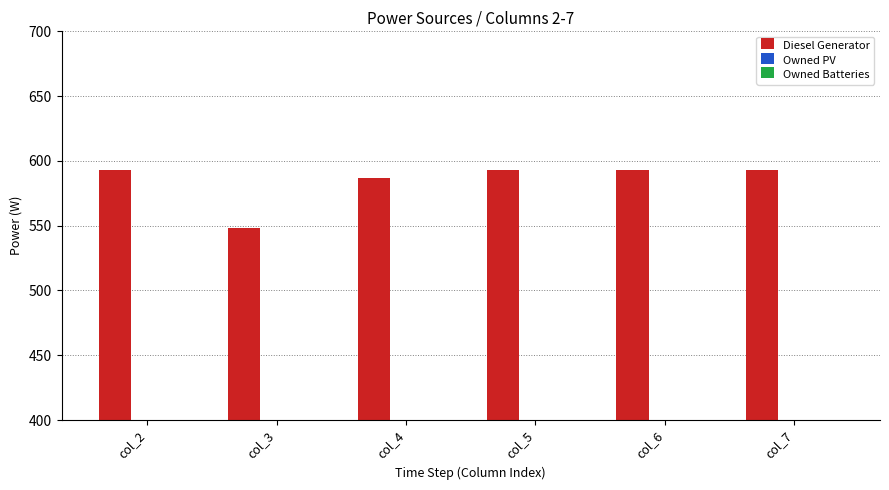

What is the approximate value at col_5?

593